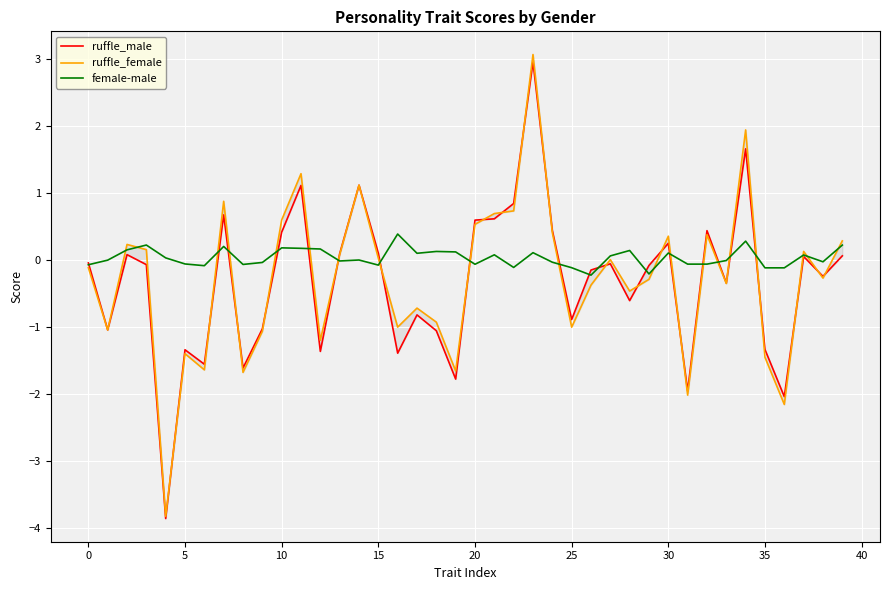

What is the greatest value displayed?

3.1